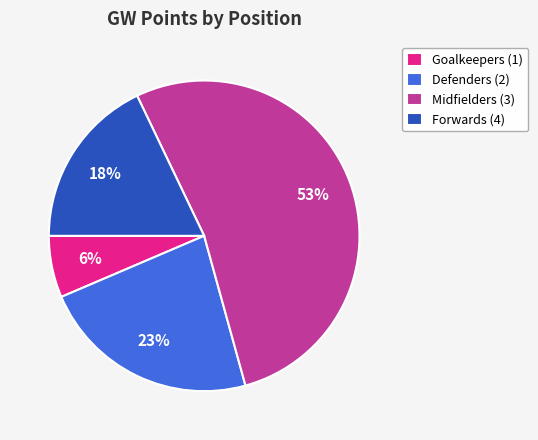

To the nearest percent, what is the average slice percentage?

25%